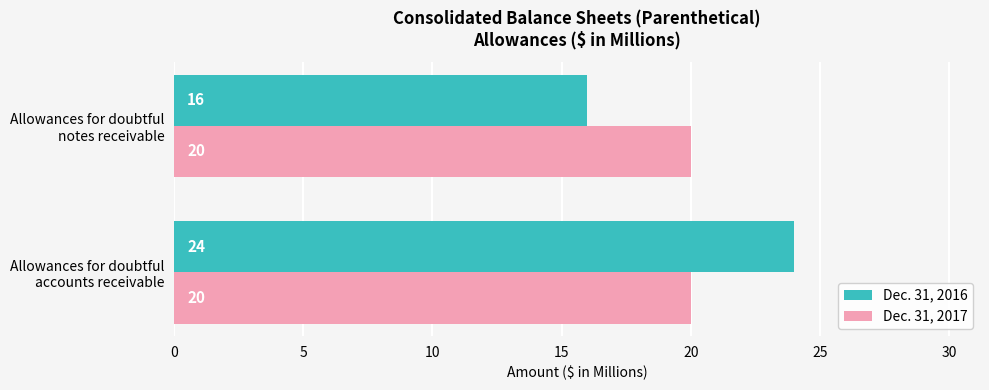

What is the maximum value for Dec. 31, 2017?

20